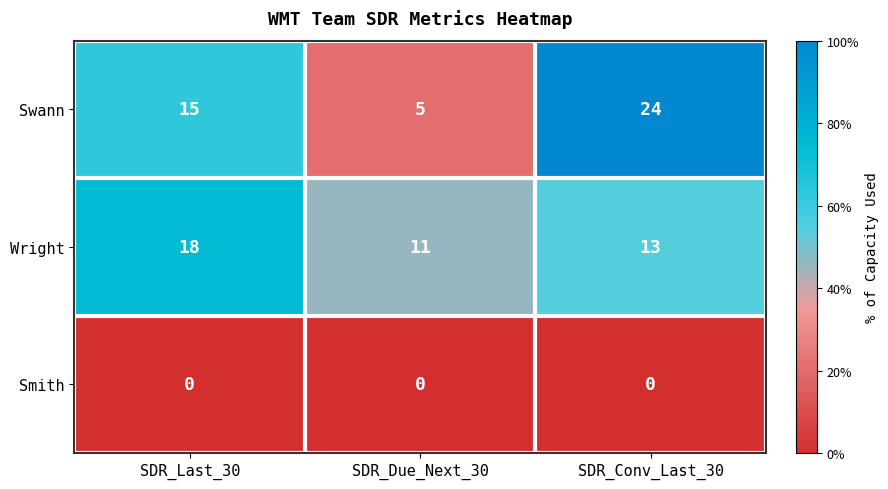

Reading left to right, extract all data points from this chart.

Swann: SDR_Last_30=15	SDR_Due_Next_30=5	SDR_Conv_Last_30=24
Wright: SDR_Last_30=18	SDR_Due_Next_30=11	SDR_Conv_Last_30=13
Smith: SDR_Last_30=0	SDR_Due_Next_30=0	SDR_Conv_Last_30=0